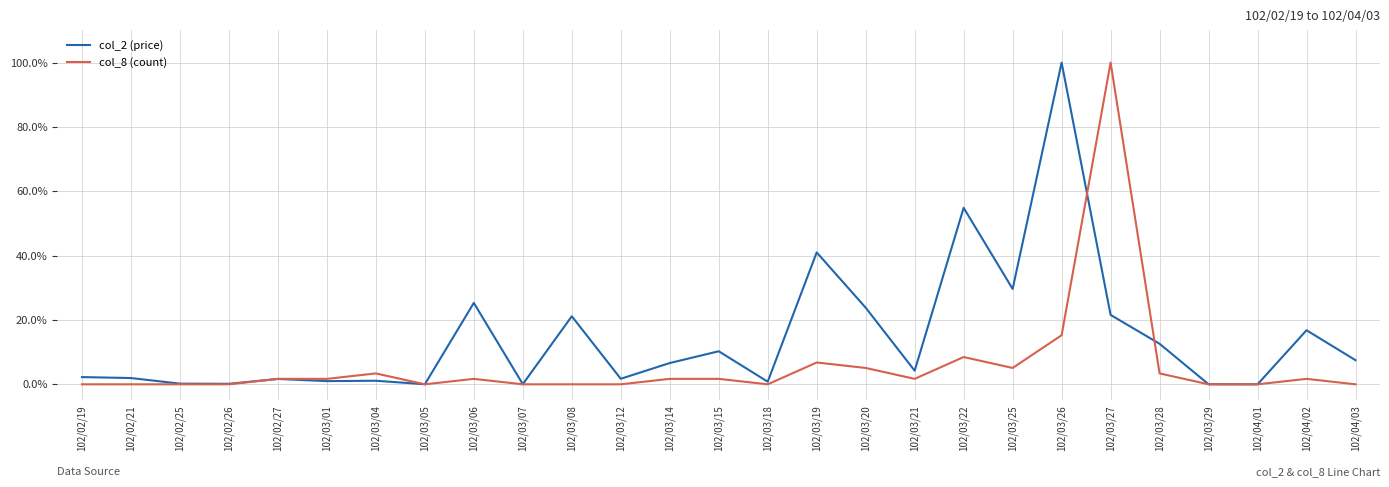

How many values in the col_8 (count) series are below 1?

12